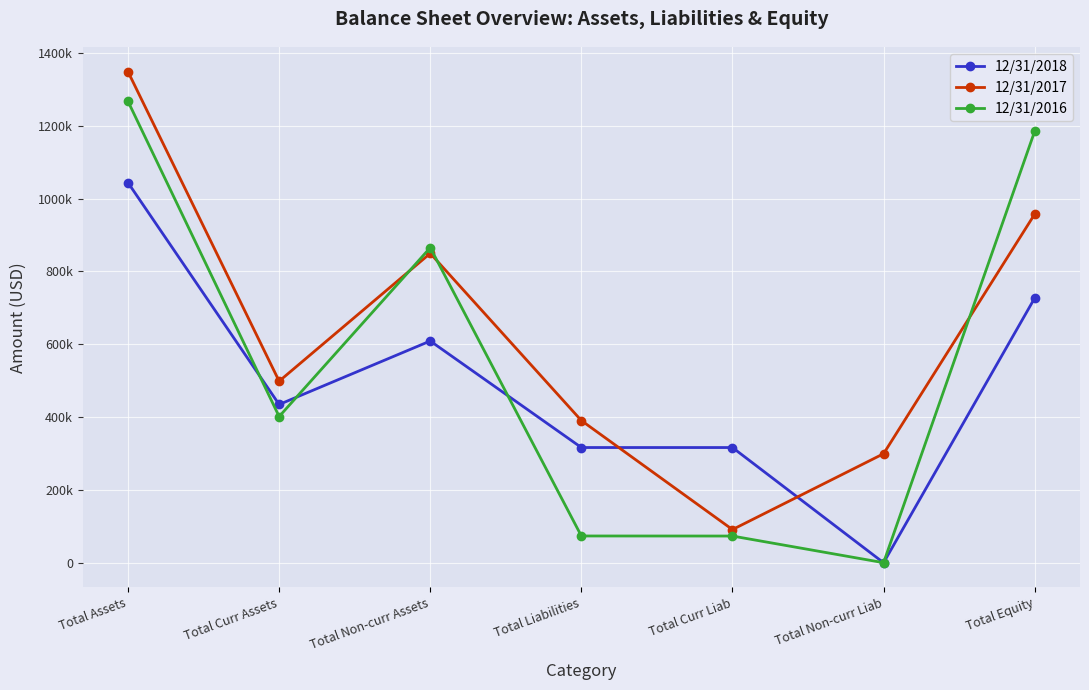

At which category does 12/31/2017 reach its first local valley?

Total Curr Assets